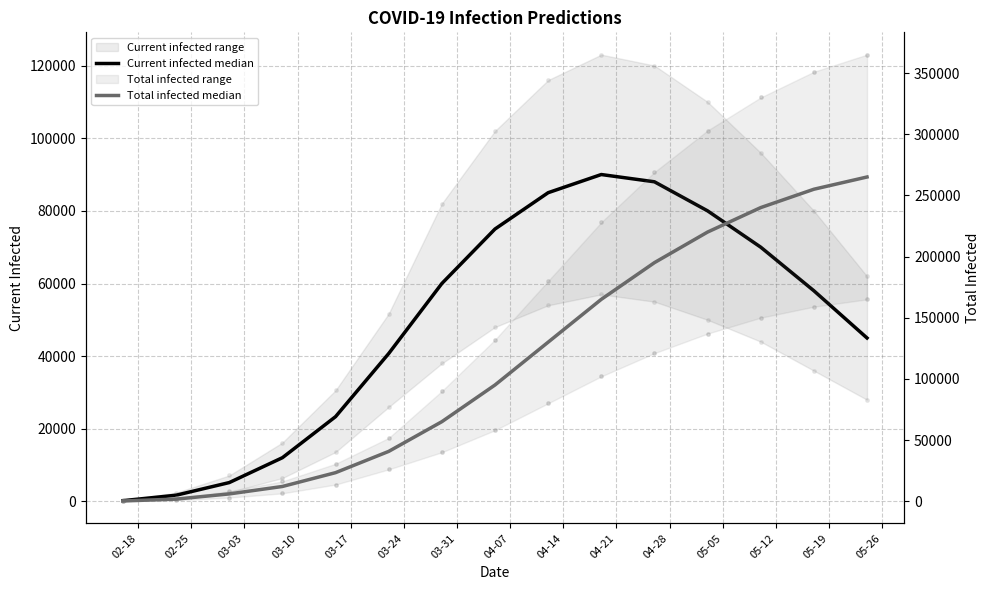

Which series reaches the minimum Y coordinate?

Current infected median